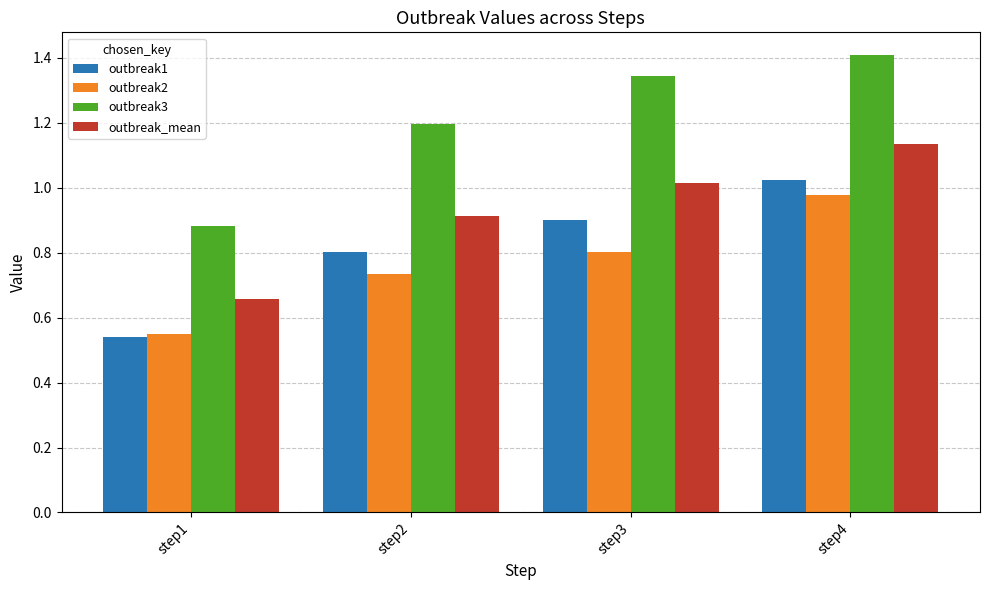

How many distinct data groups are displayed?

4